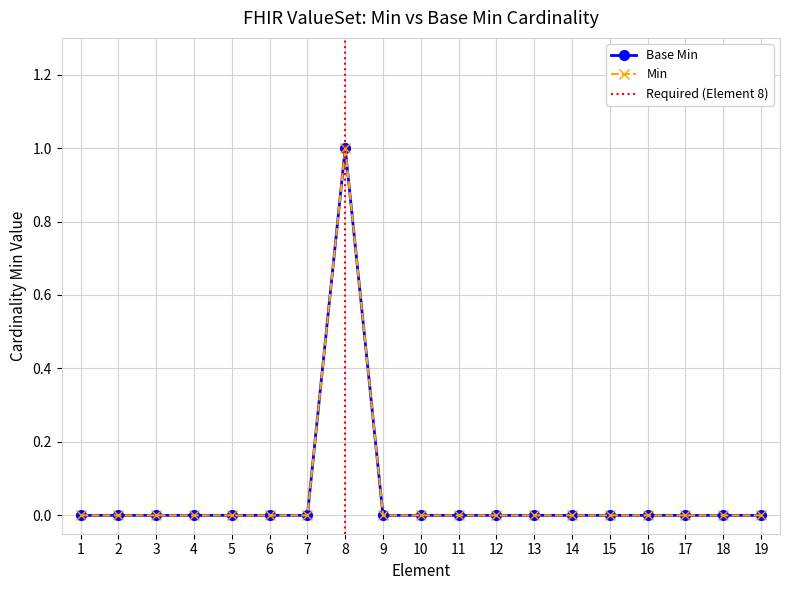

What is the sum of all Min values?

1